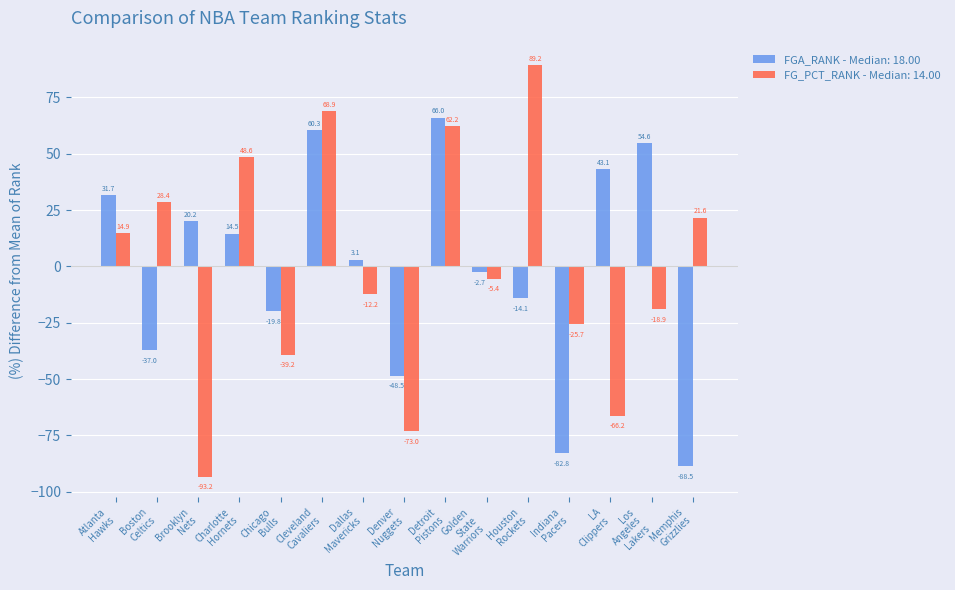

What is the highest value of the FG_PCT_RANK - Median: 14.00 series?

89.2